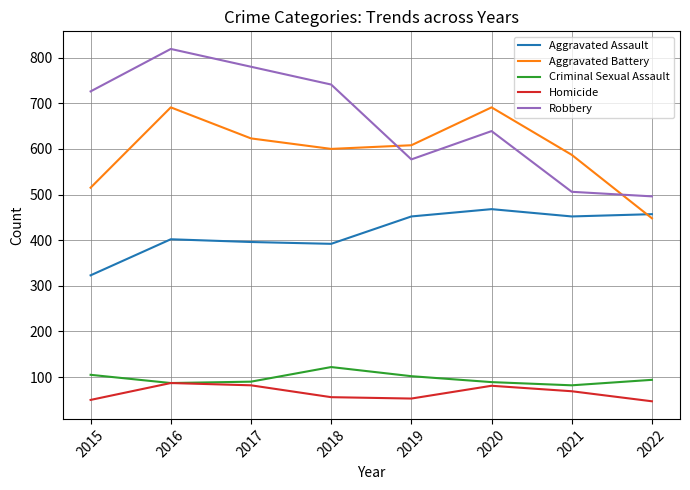

Between which two adjacent categories do Aggravated Assault and Aggravated Battery first intersect?

2021 and 2022